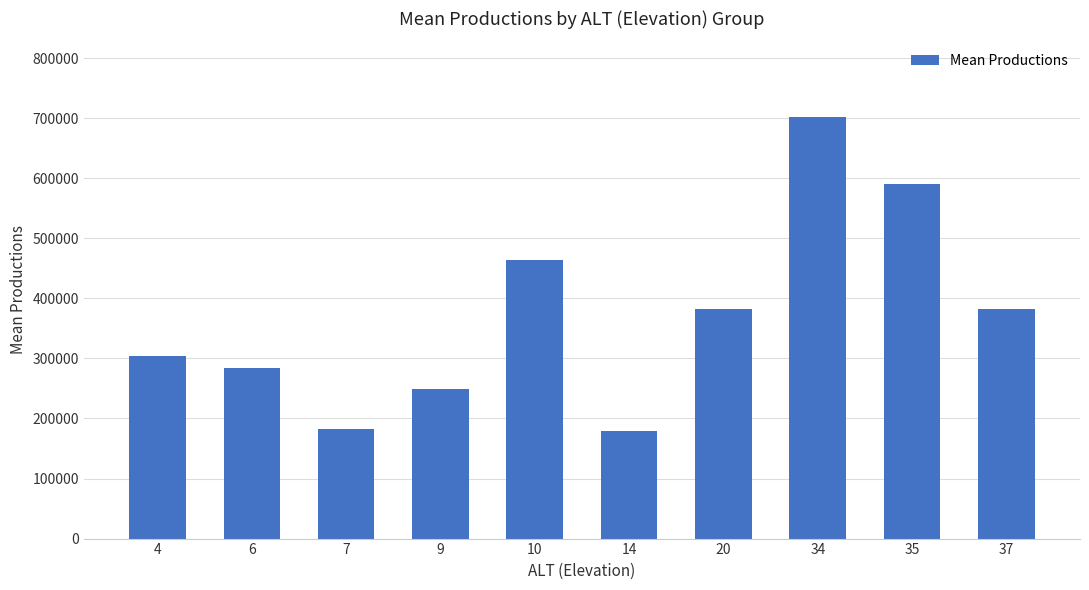

Is it true that the value at 14 is 49329.4?

False